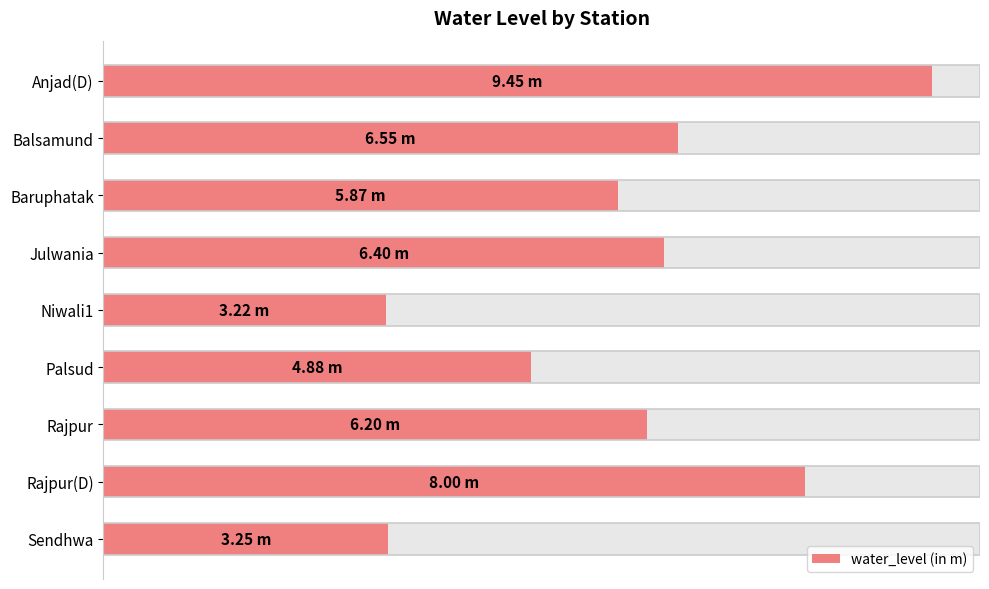

True or false: the data shows 1.5 at Sendhwa.

False